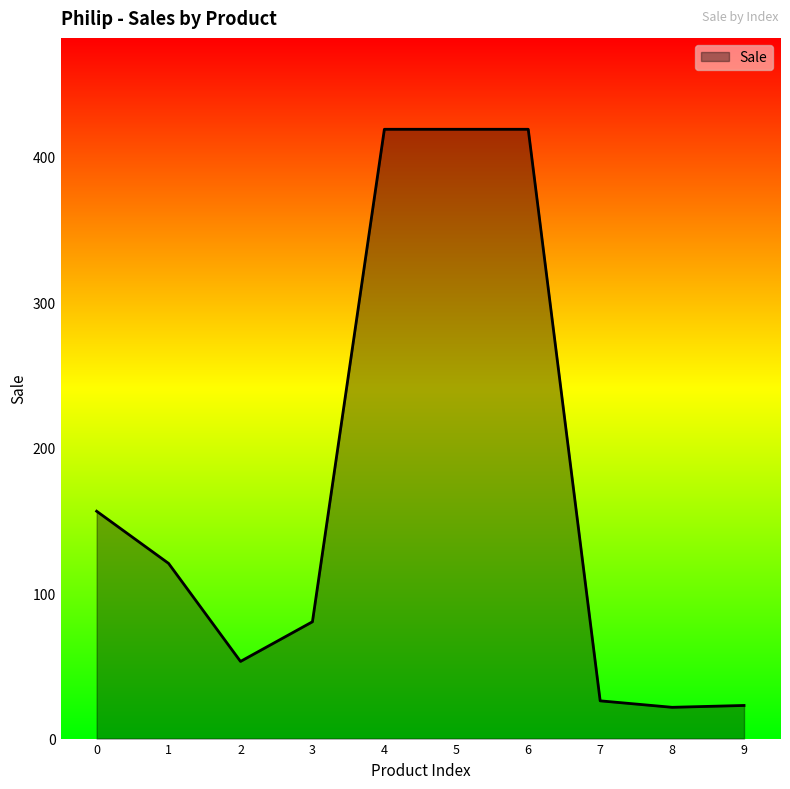

What is the minimum value shown in the chart?

21.5